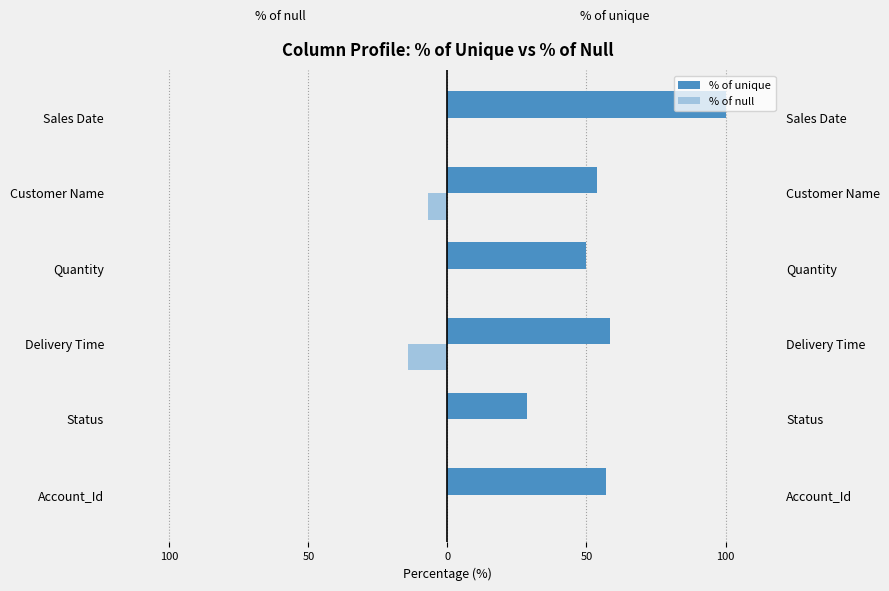

The % of unique series shows 33.6 at Customer Name. True or false?

False